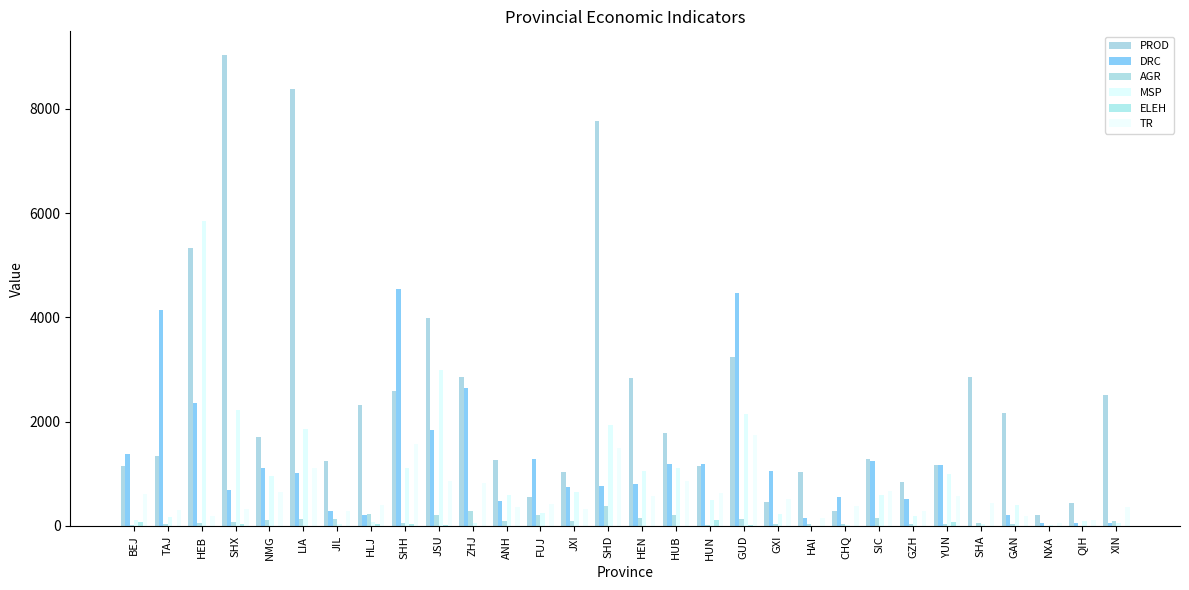

Which series has the widest spread of values?

PROD